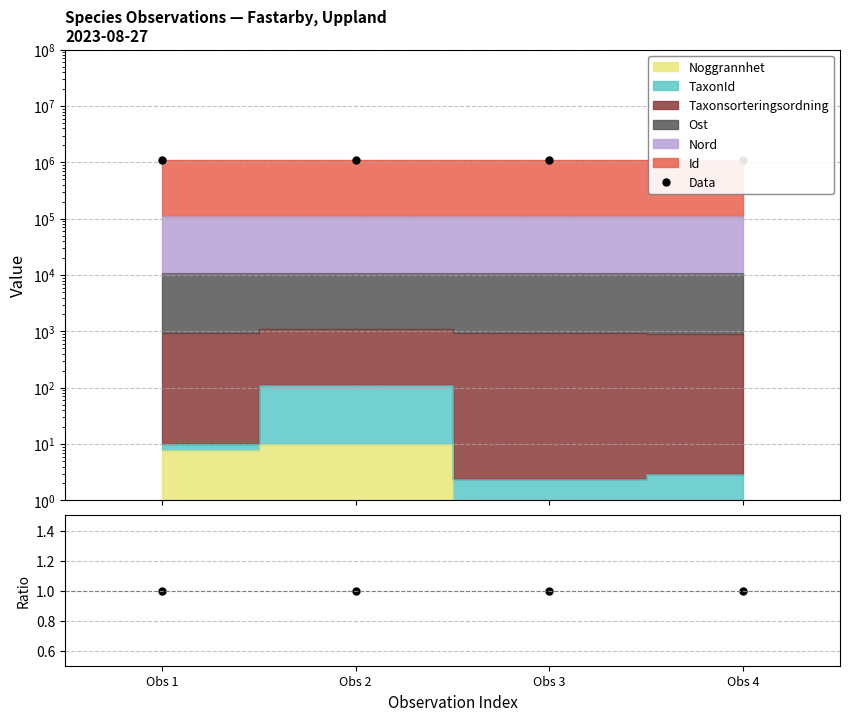

True or false: Data has more than 0 points higher than both neighbors.

True